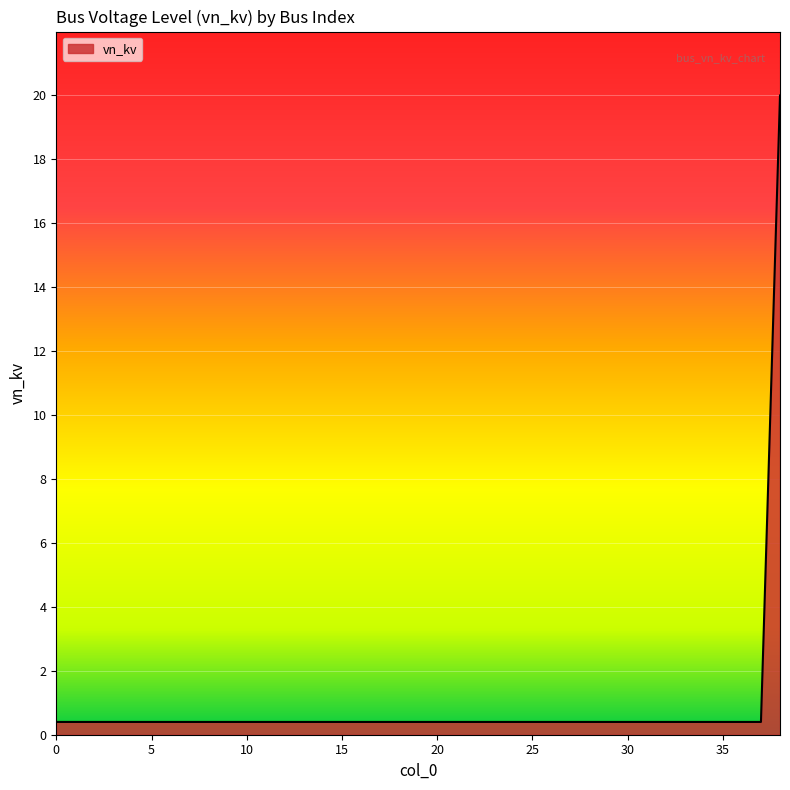

What is the difference between the maximum and minimum values?

19.6